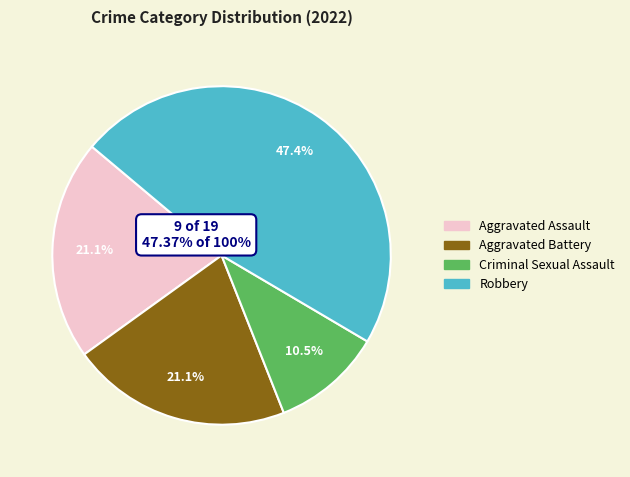

What percentage is the Aggravated Battery slice, to the nearest percent?

21%